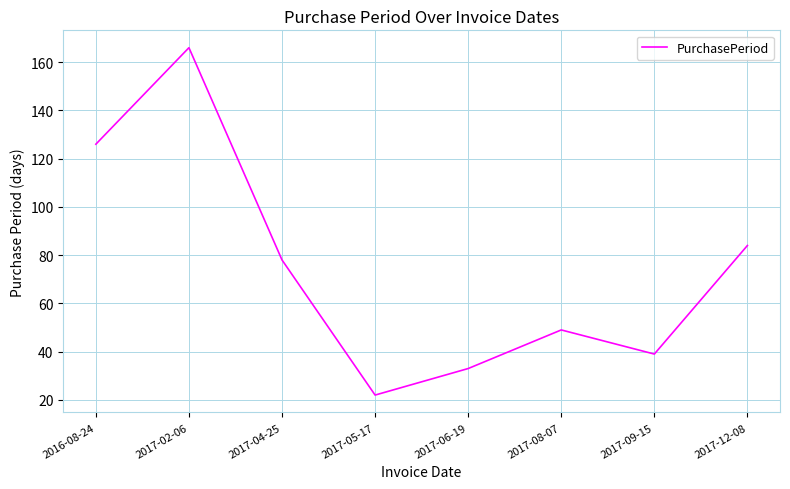

What is the difference between the second highest and second lowest values?

93